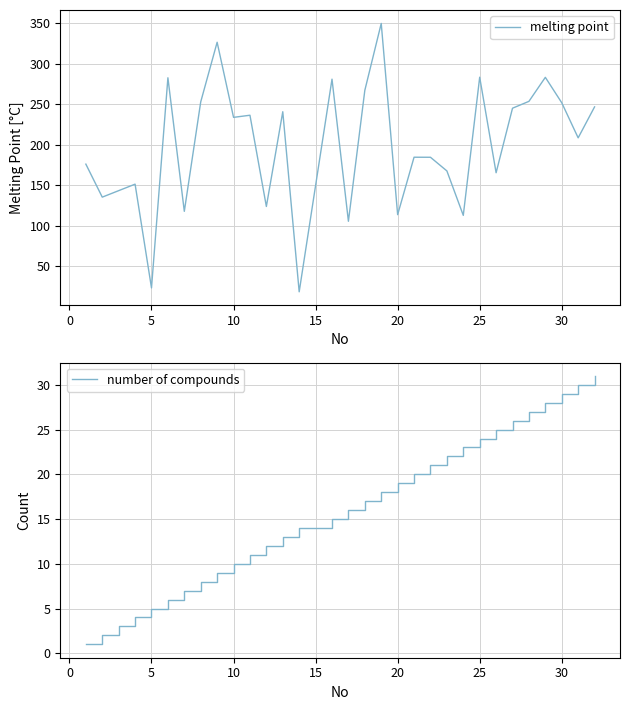

What is the maximum value for melting point?

349.8